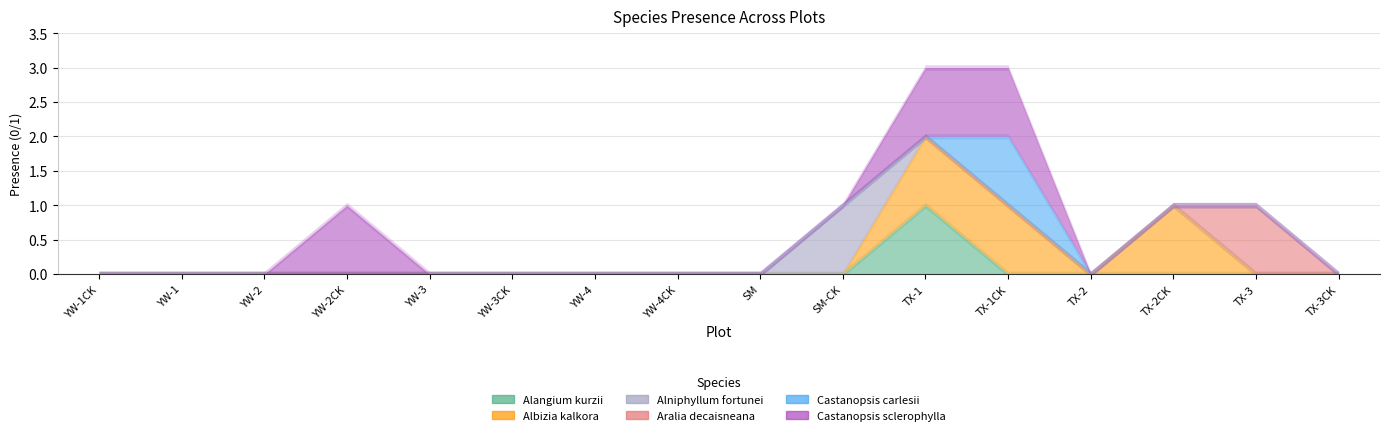

What is the label of the 16th point from the right?

YW-1CK